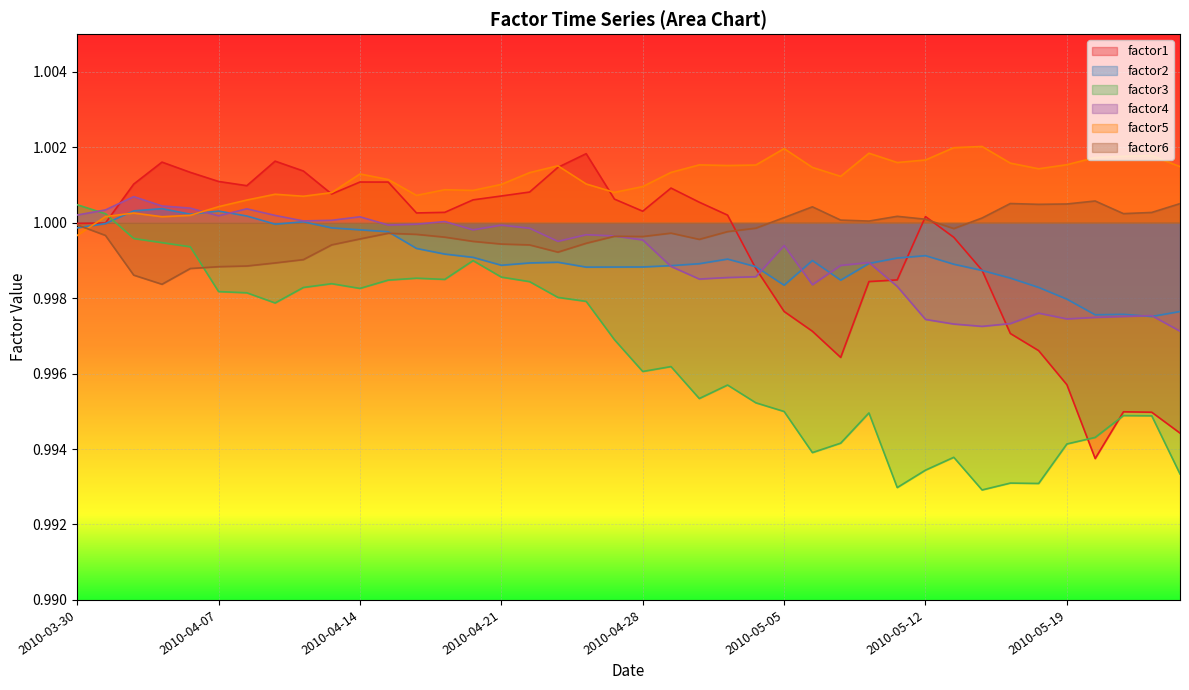

What is the average value of the factor3 series?

1.0